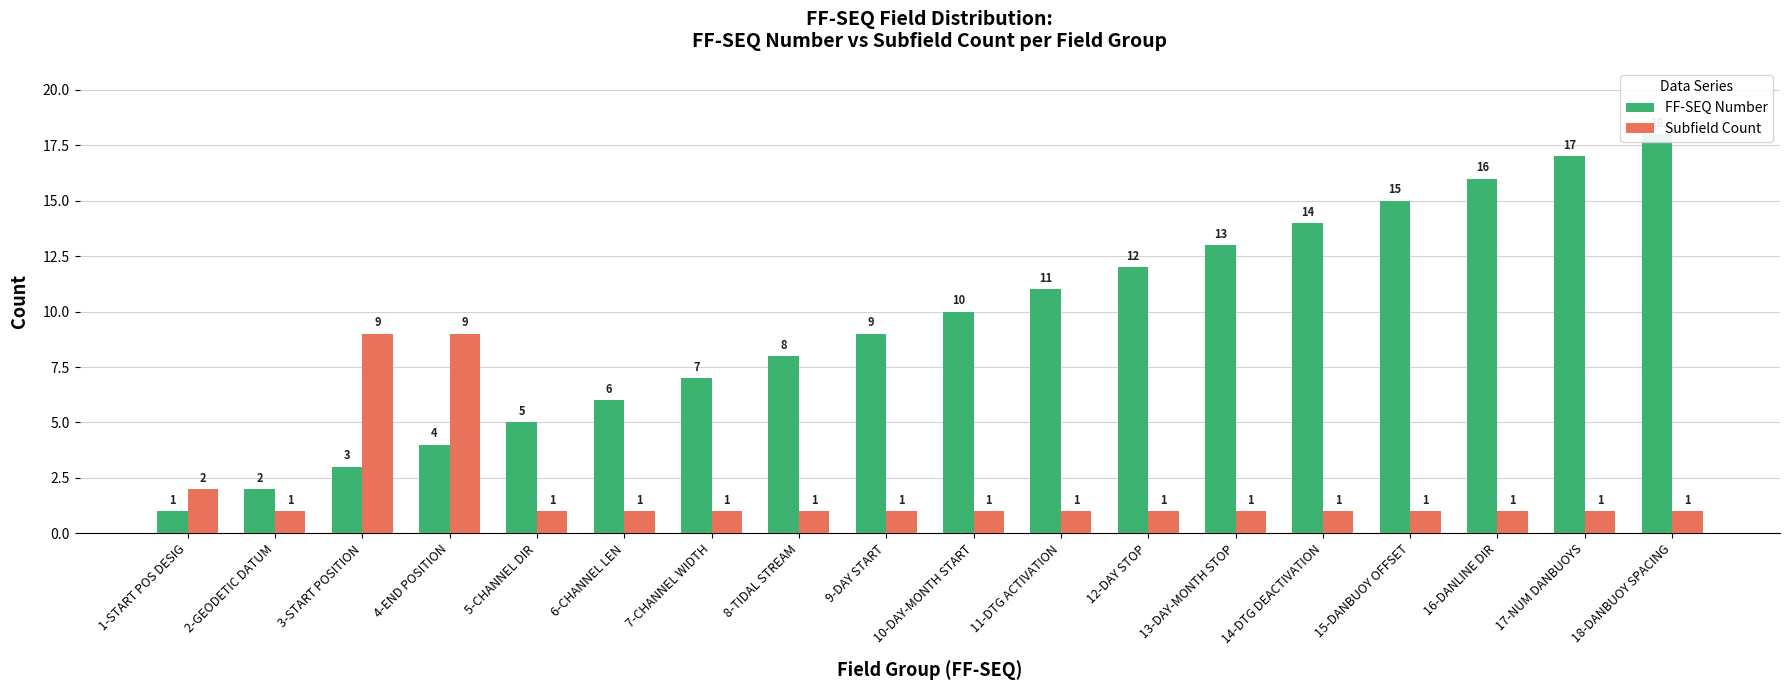

What is the difference between the maximum and minimum values in the Subfield Count series?

8